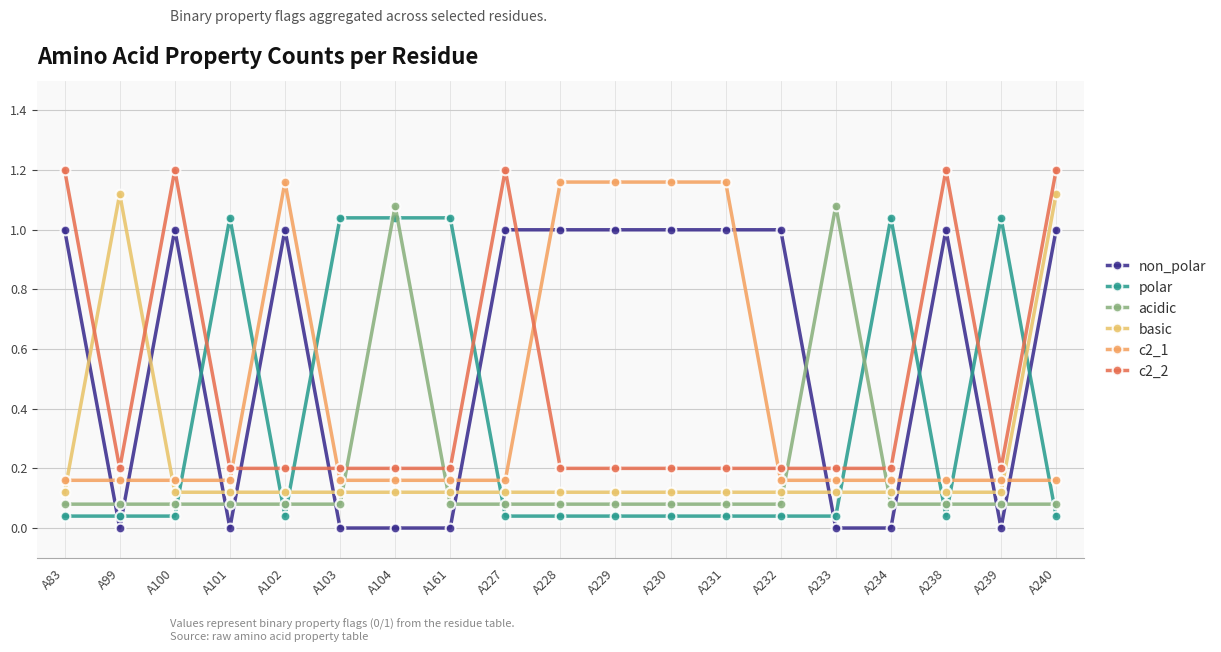

Which series has the largest range (max minus min)?

non_polar